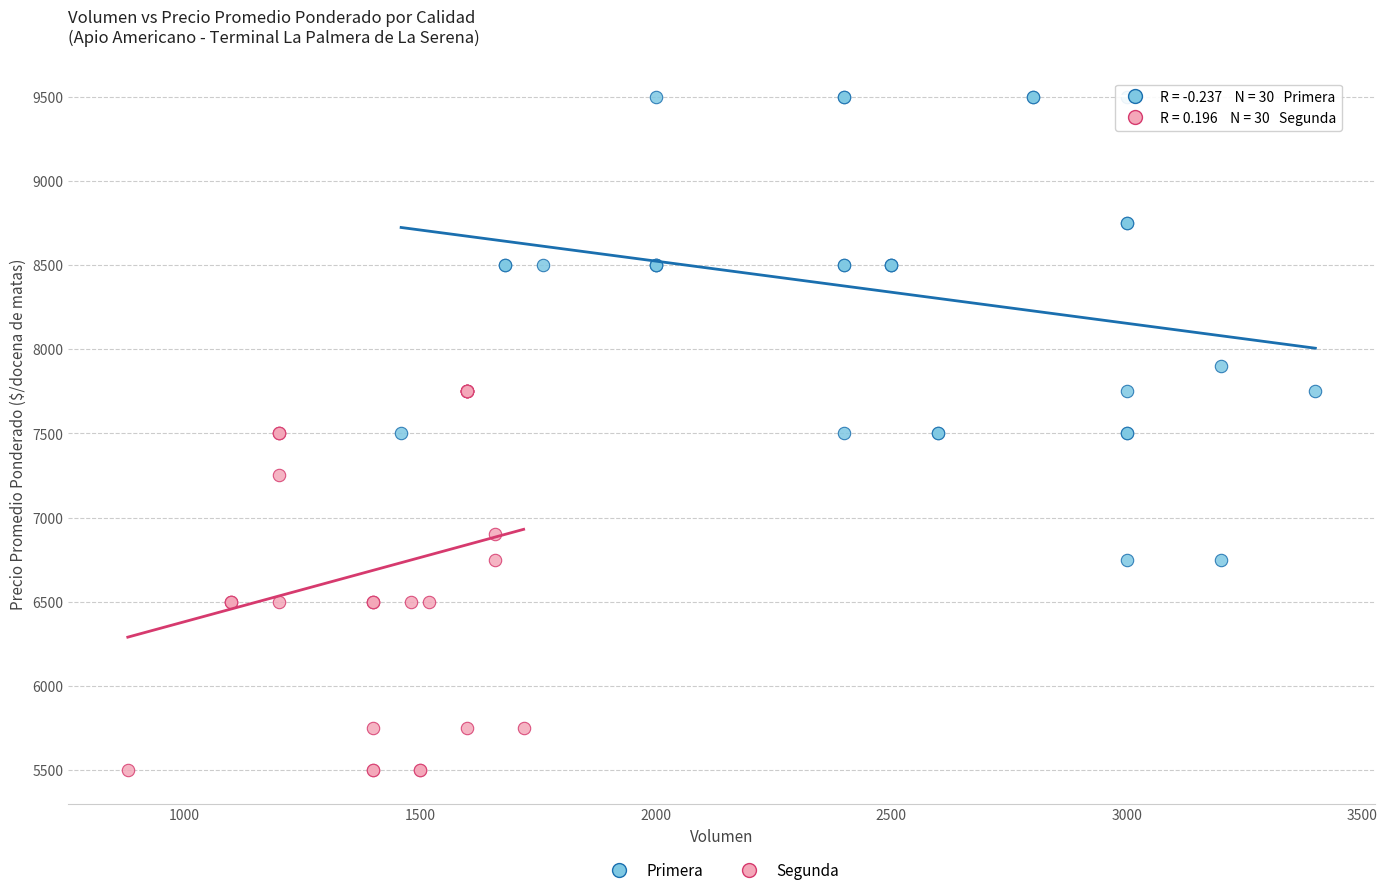

Which series has the largest Y range (max minus min)?

Primera